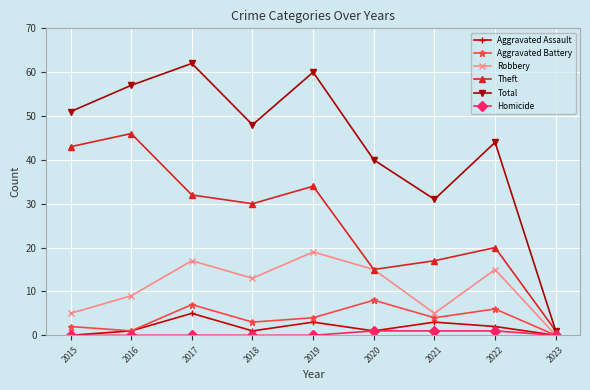

Which series has the largest total across all categories?

Total